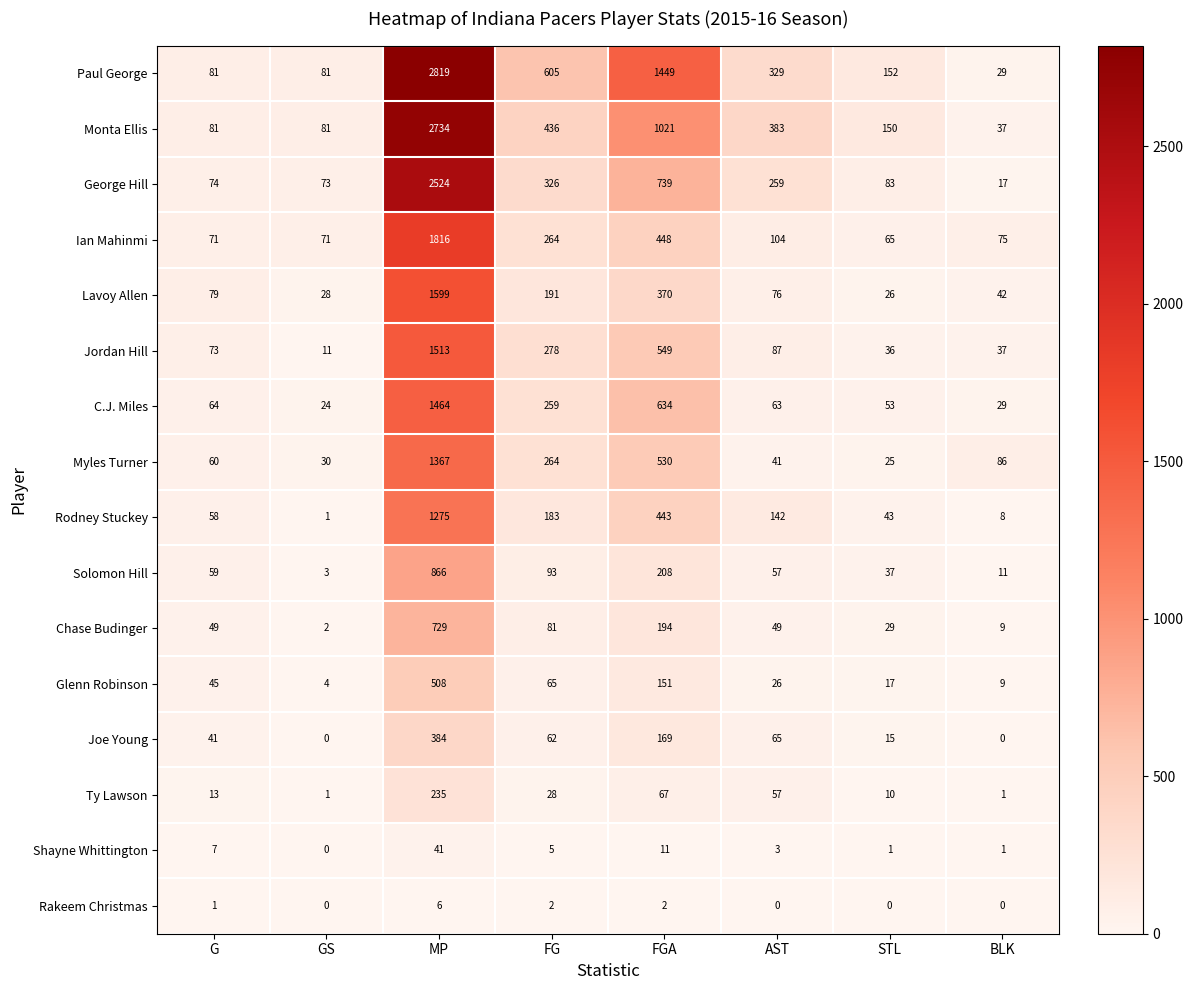

Which series has the largest total across all categories?

Paul George